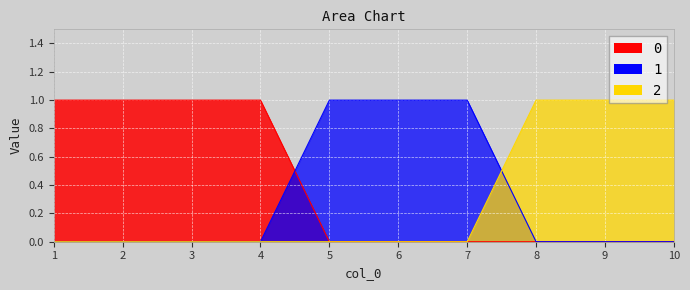

The 1 series shows -1 at 3. True or false?

False